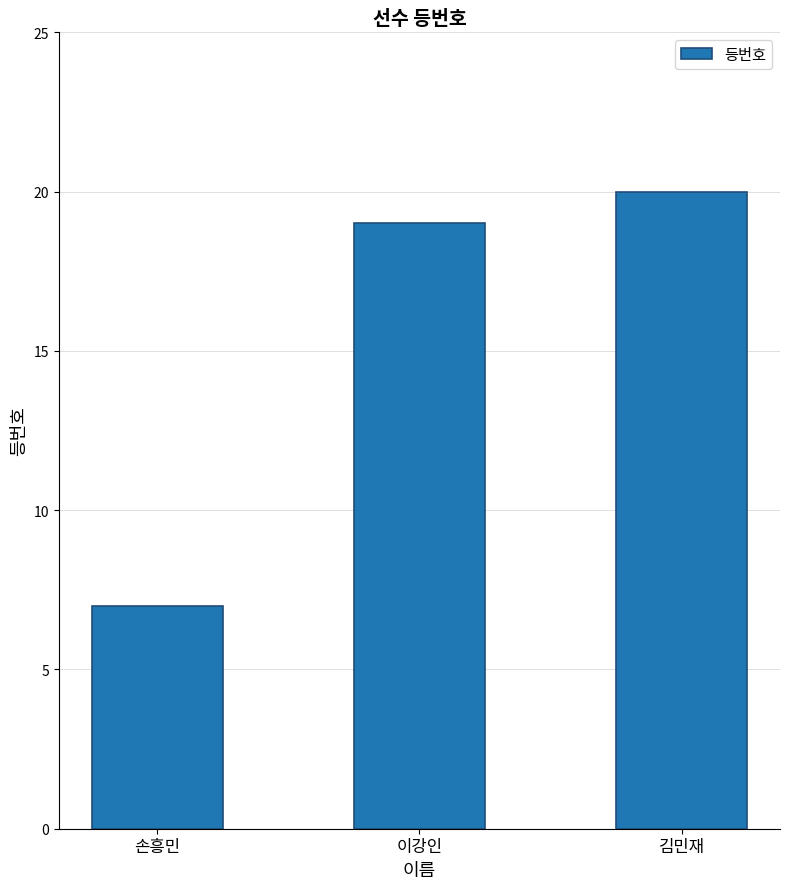

Approximately how many times larger is the value at 김민재 compared to 이강인?

1.1